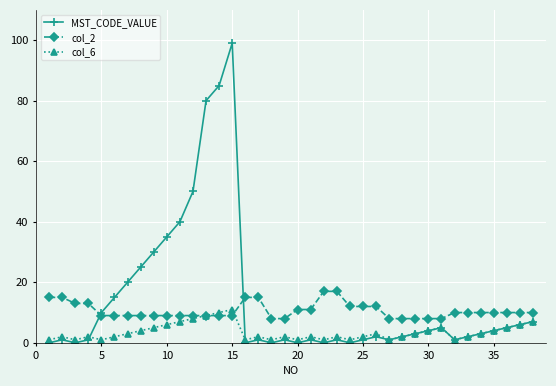

After their last crossing, which series has the higher values: col_6 or col_2?

col_2